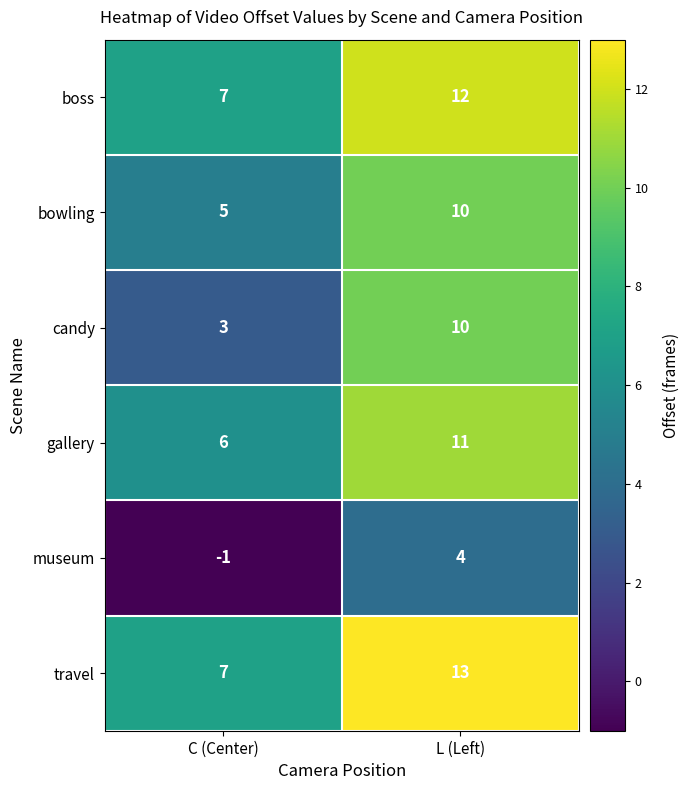

Reading right to left, extract all data points from this chart.

boss: L (Left)=12	C (Center)=7
bowling: L (Left)=10	C (Center)=5
candy: L (Left)=10	C (Center)=3
gallery: L (Left)=11	C (Center)=6
museum: L (Left)=4	C (Center)=-1
travel: L (Left)=13	C (Center)=7